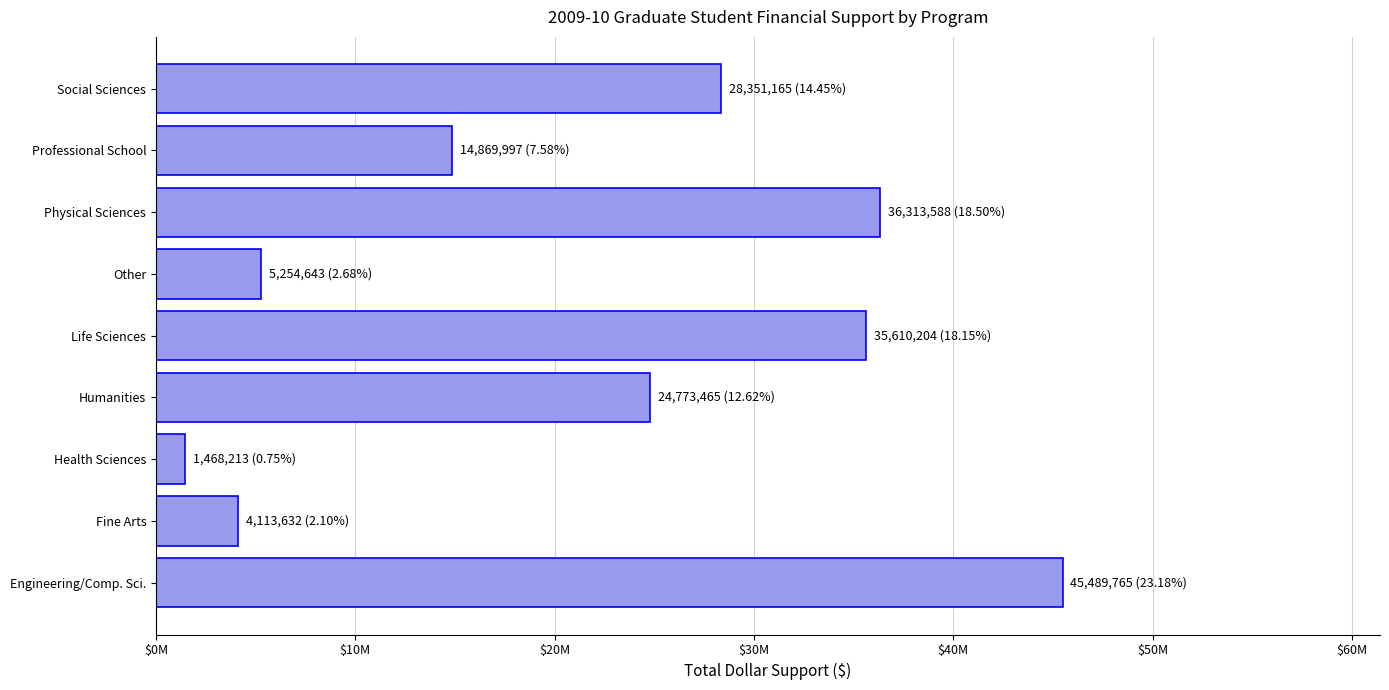

List the labels in order of value, smallest first.

Health Sciences, Fine Arts, Other, Professional School, Humanities, Social Sciences, Life Sciences, Physical Sciences, Engineering/Comp. Sci.